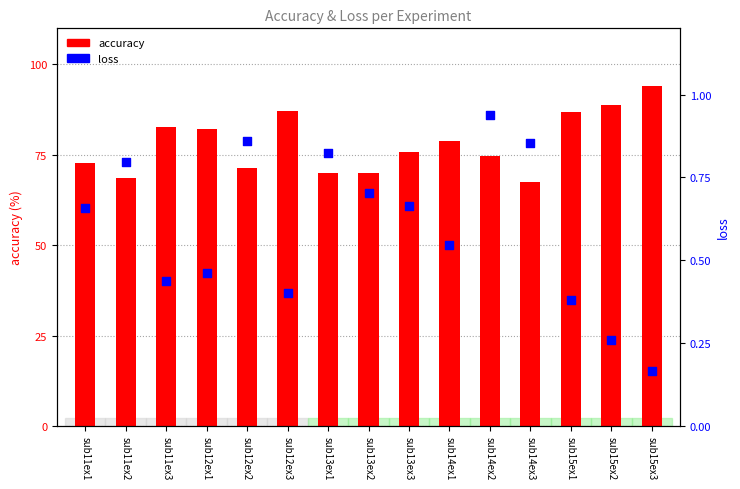

At which category is the sum across all series the highest?

sub15ex3